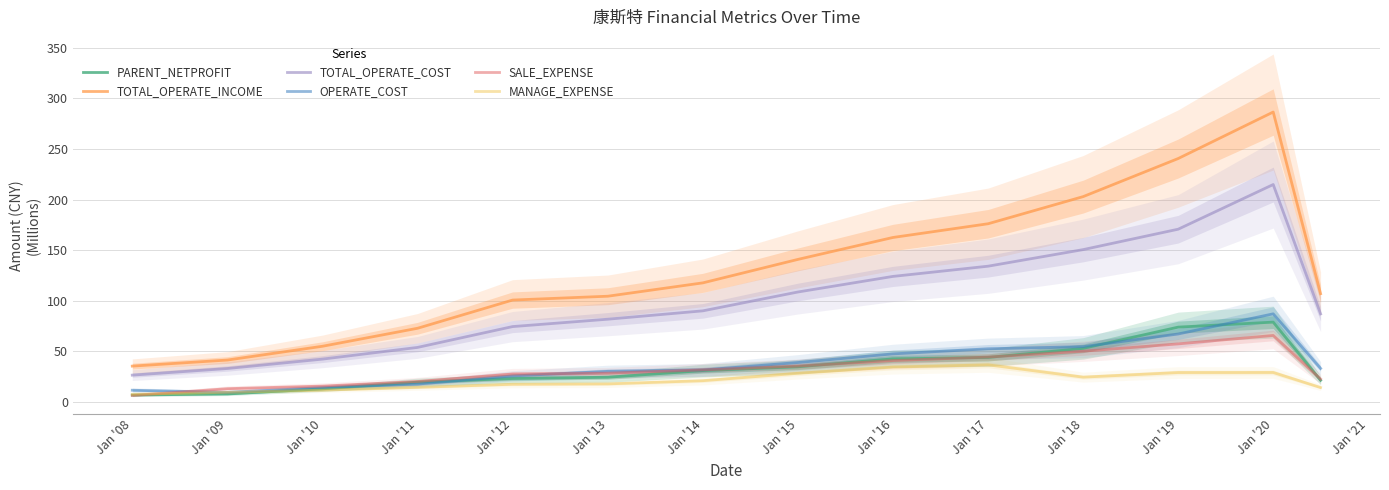

What is the maximum value for SALE_EXPENSE?

65.8